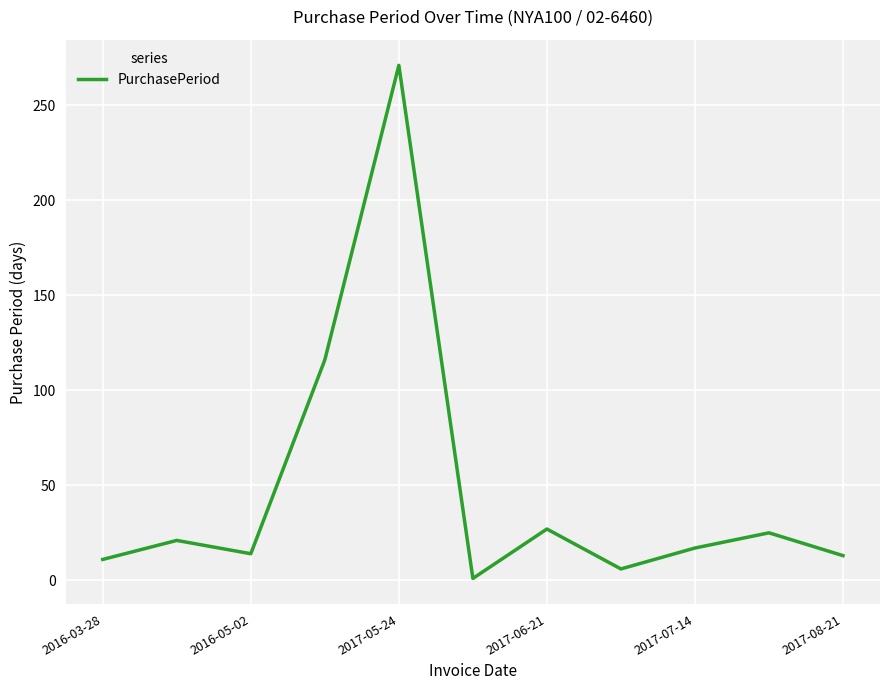

What is the maximum value shown in the chart?

271